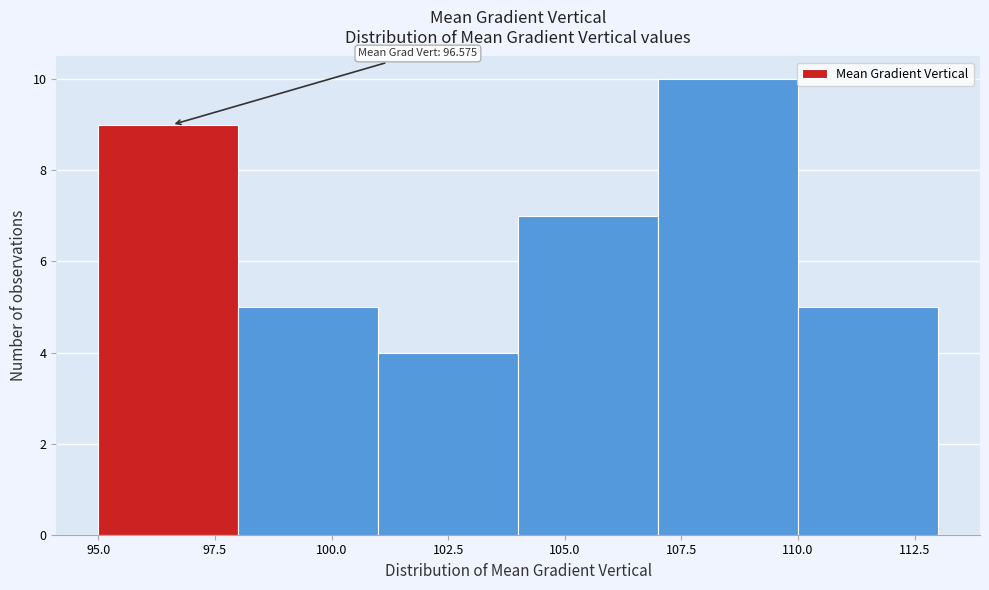

Which range on the x-axis has the tallest bar?

107 to 110